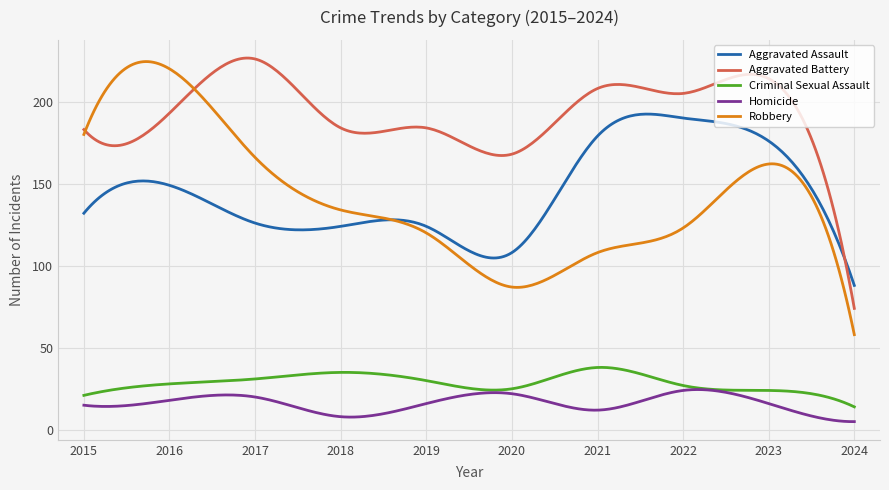

True or false: Homicide and Aggravated Assault intersect in this chart.

False